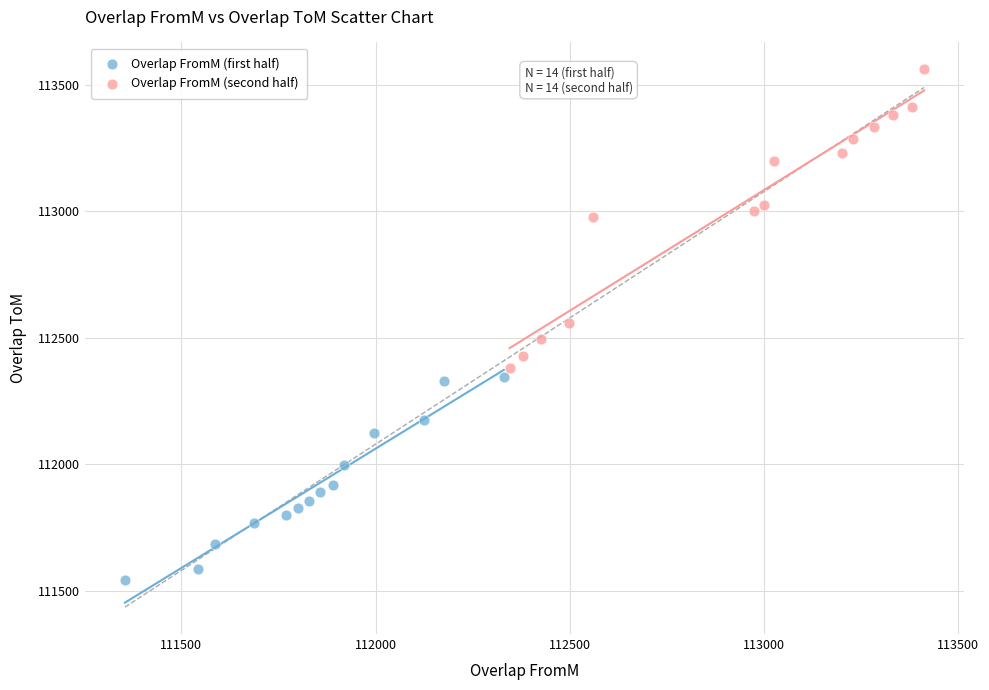

Which series contains the highest Y value?

Overlap FromM (second half)